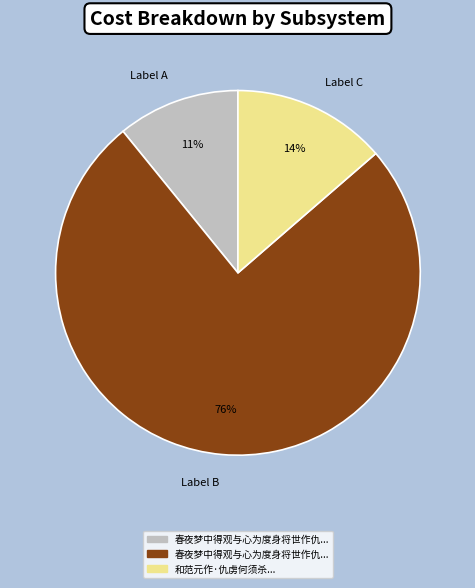

To the nearest percent, what is the average slice percentage?

33%